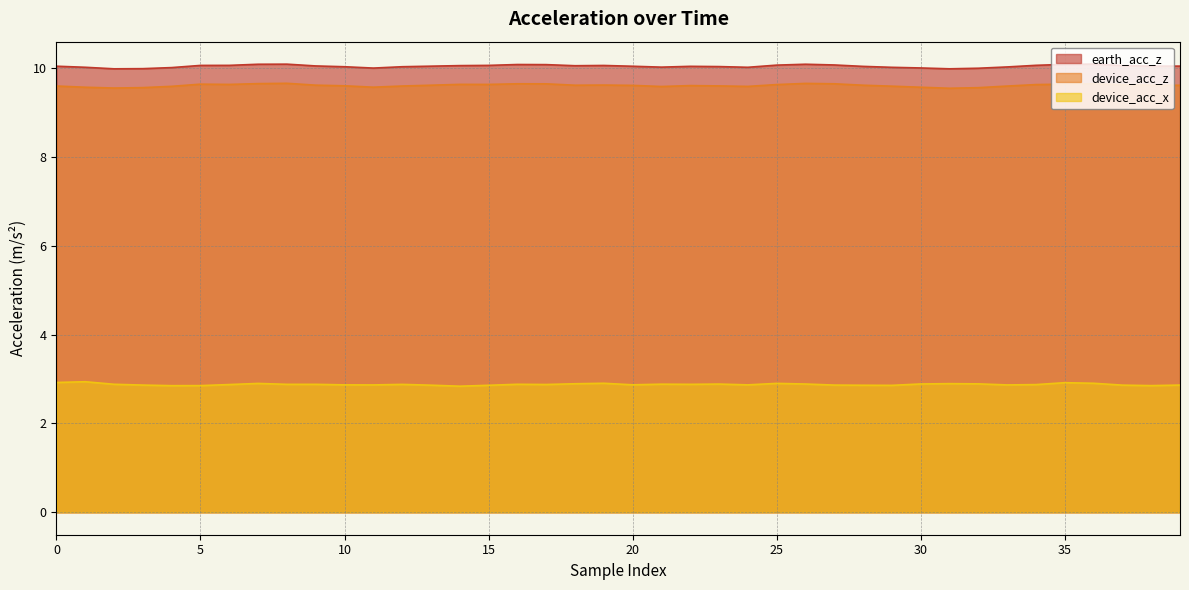

True or false: earth_acc_z and device_acc_x intersect in this chart.

False